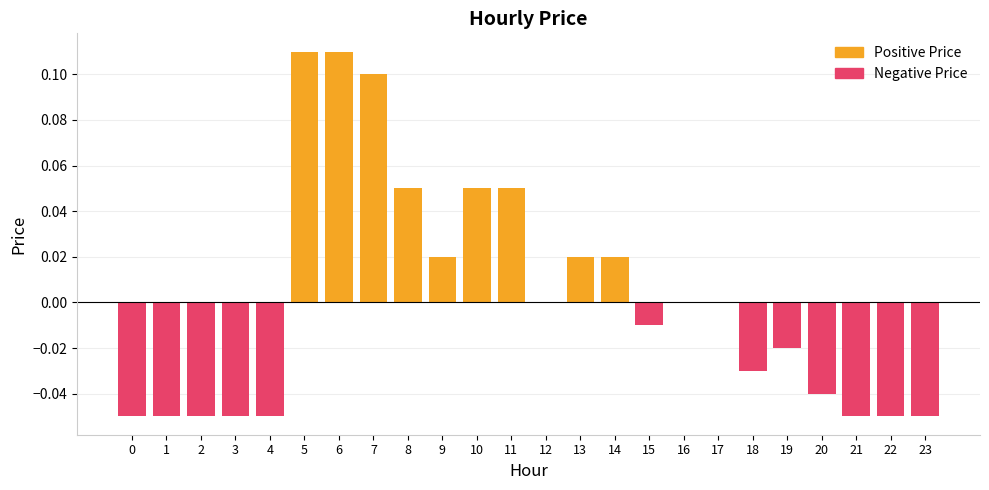

Between 20 and 10, which is larger?

10